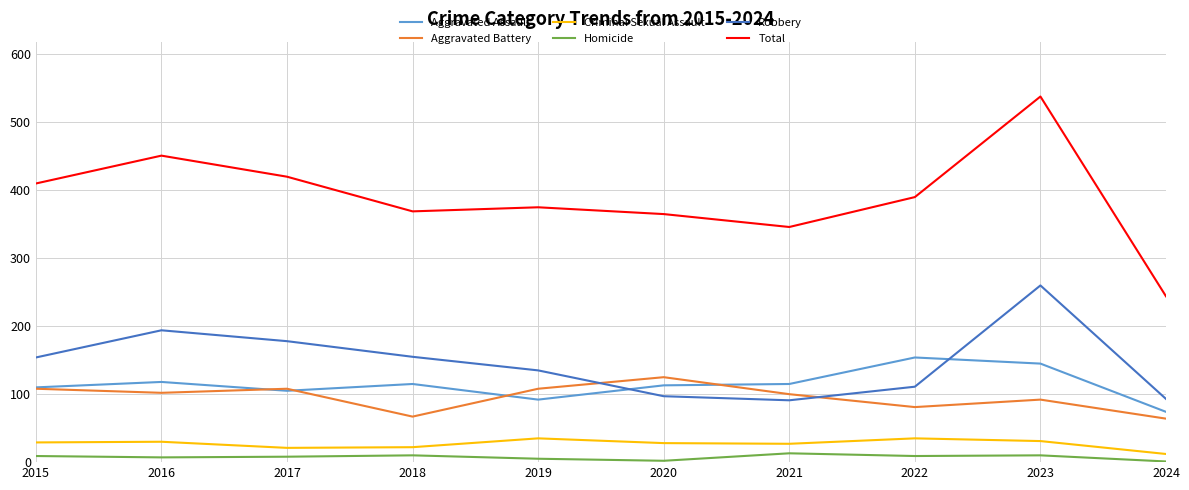

What is the difference between the maximum and minimum values in the Total series?

294